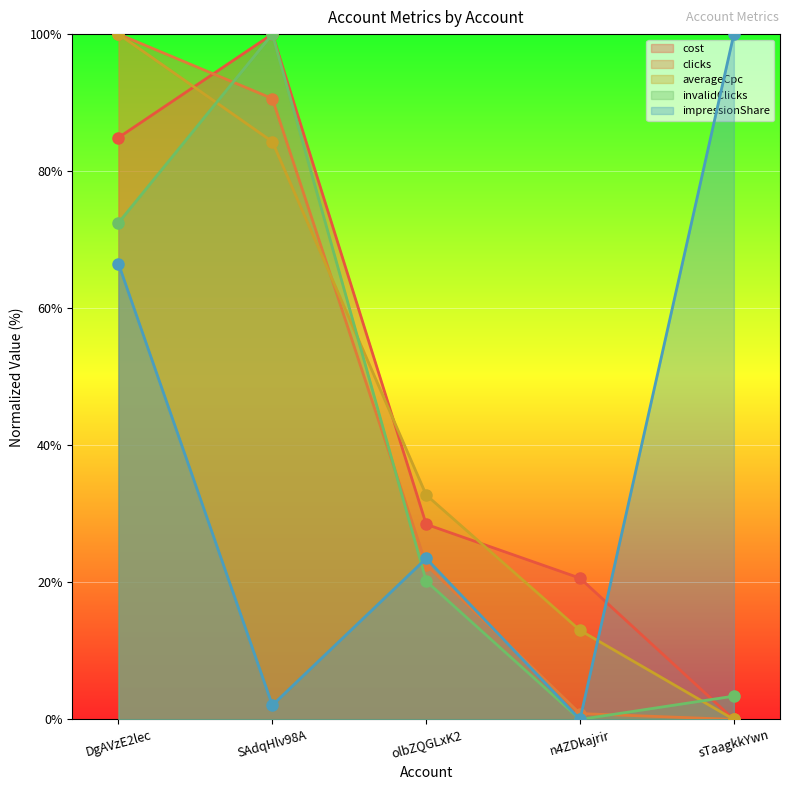

Where do cost and impressionShare first cross each other?

n4ZDkajrir and sTaagkkYwn